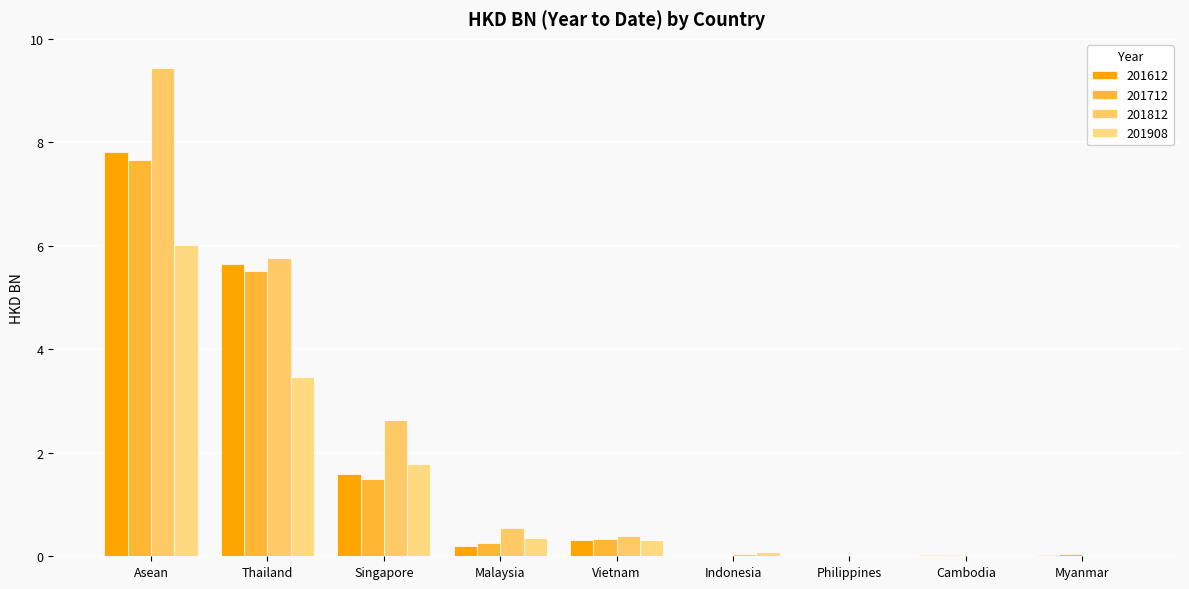

How many series are shown in this chart?

4